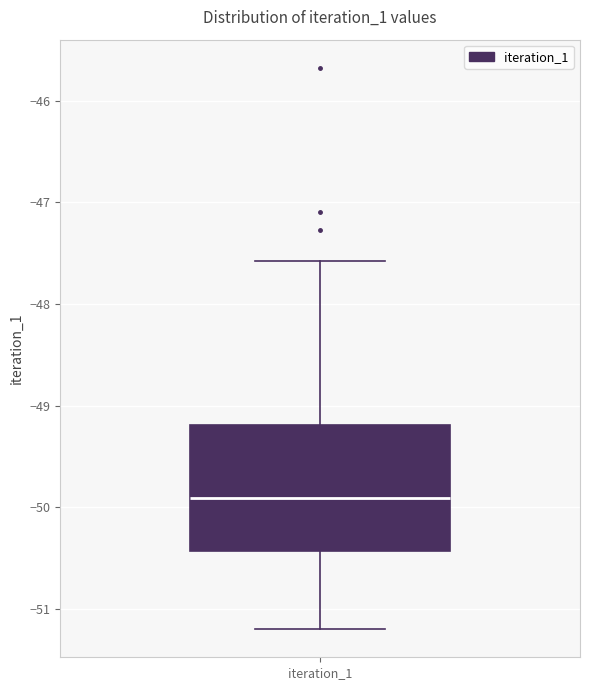

Read this box plot against the y-axis: the position of the median line, the range covered by the box, and the ends of both whiskers. The values are not printed on the chart, so give them approximately, as read against the axis.

median -49.9, box -50.4 to -49.2, whiskers -51.2 to -47.6